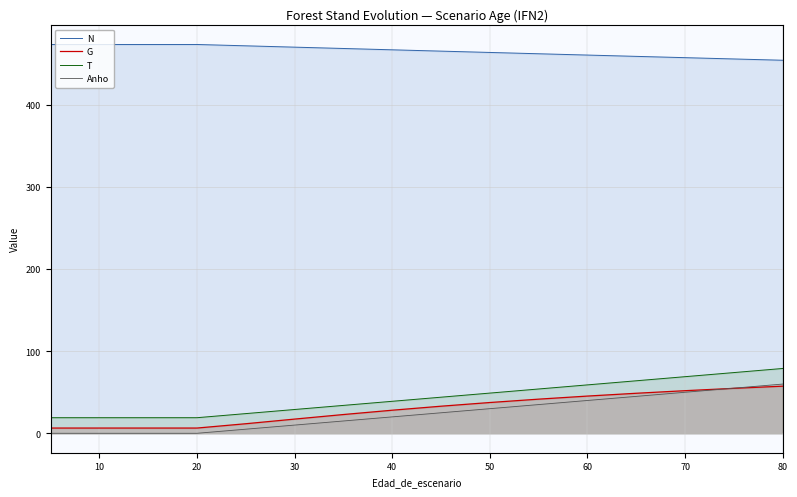

Rank the series by their maximum value, from lowest to highest.

G, Anho, T, N